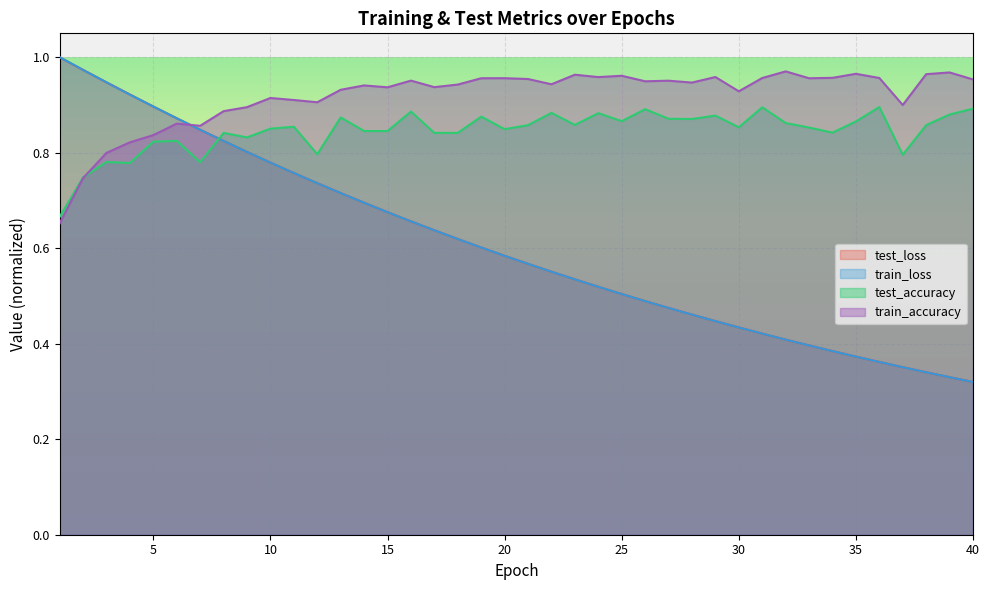

Rank the series at 23 from highest to lowest value.

train_accuracy, test_accuracy, test_loss, train_loss